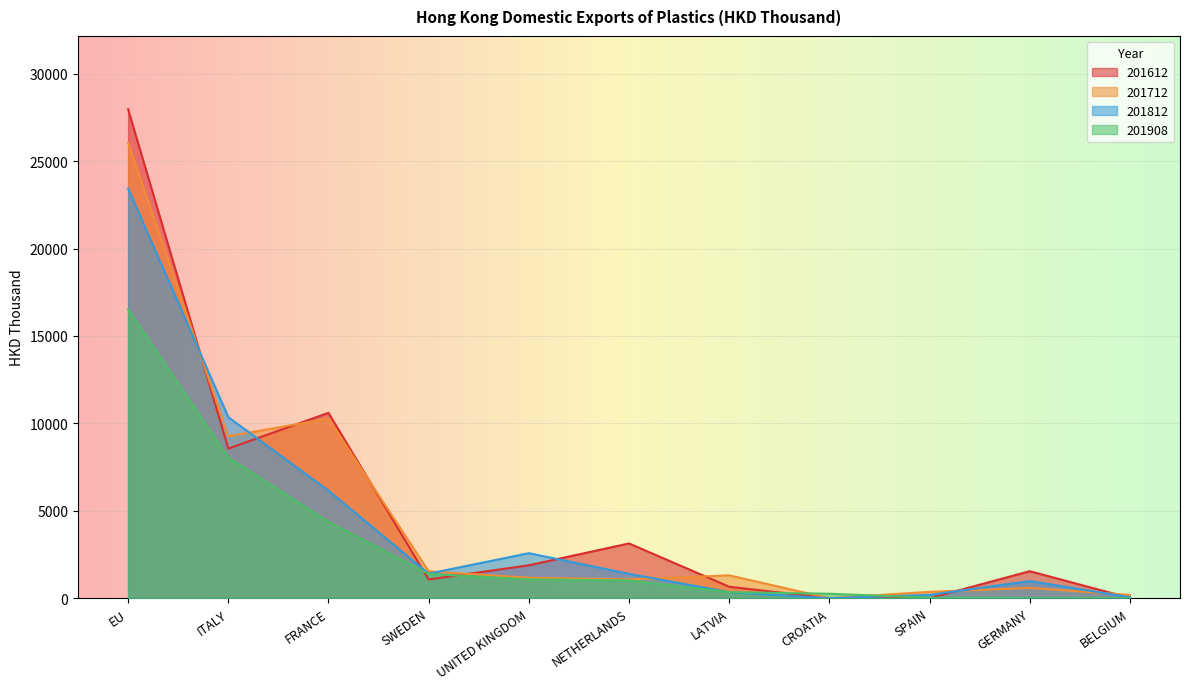

What is the label of the 5th point from the right?

LATVIA